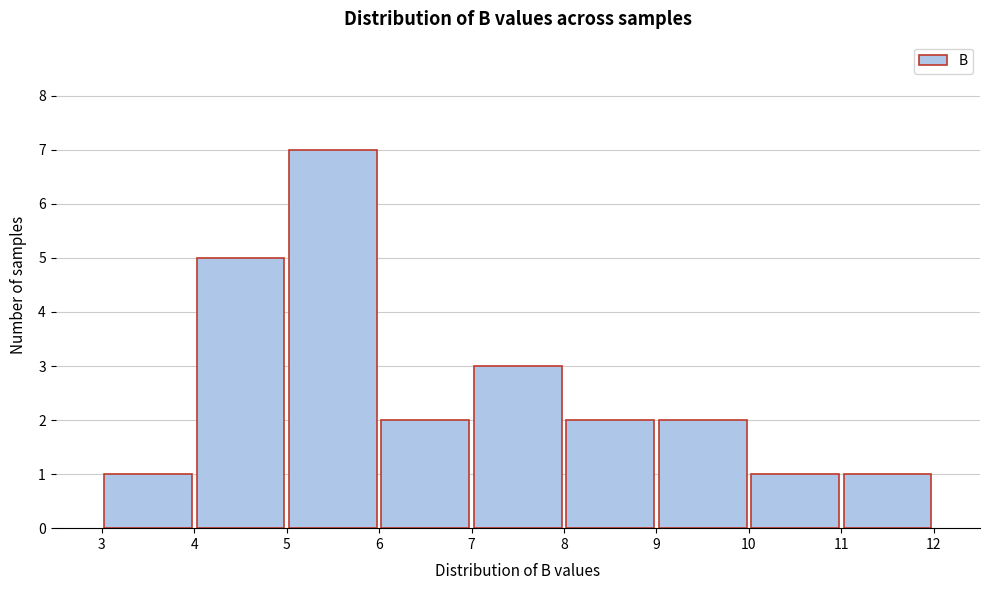

Which range on the x-axis has the tallest bar?

5 to 6